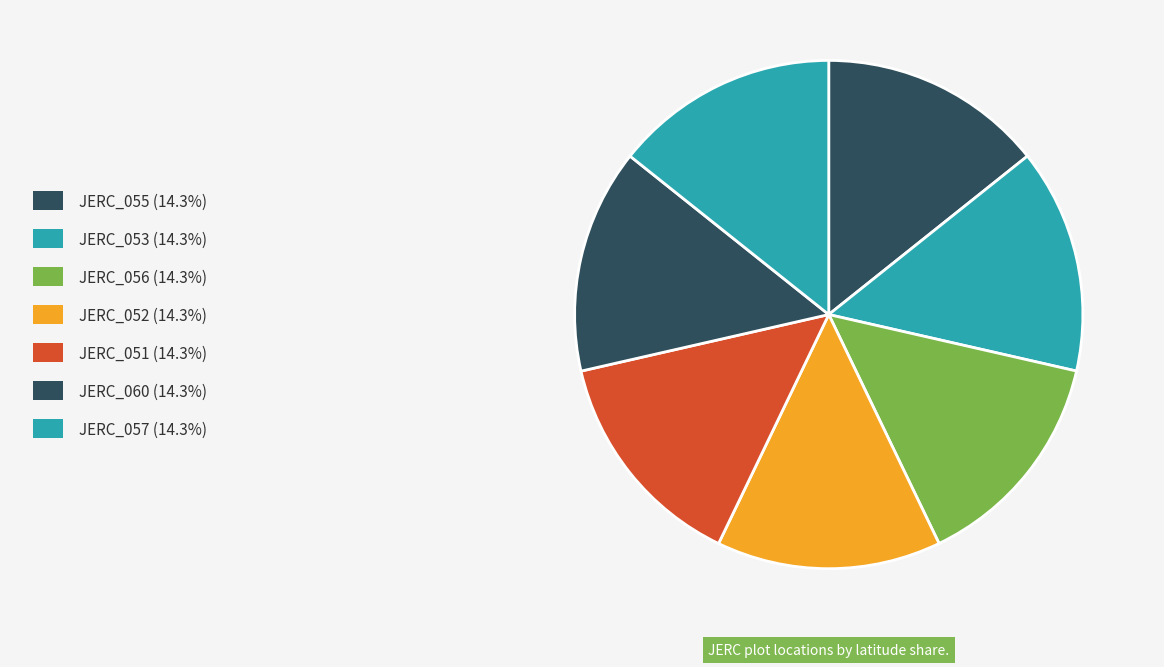

Count the number of slices in the pie.

7